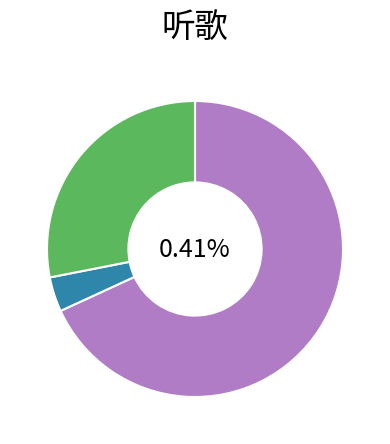

Does 听歌一绝诗 (723519) account for over 50% of the chart?

Yes